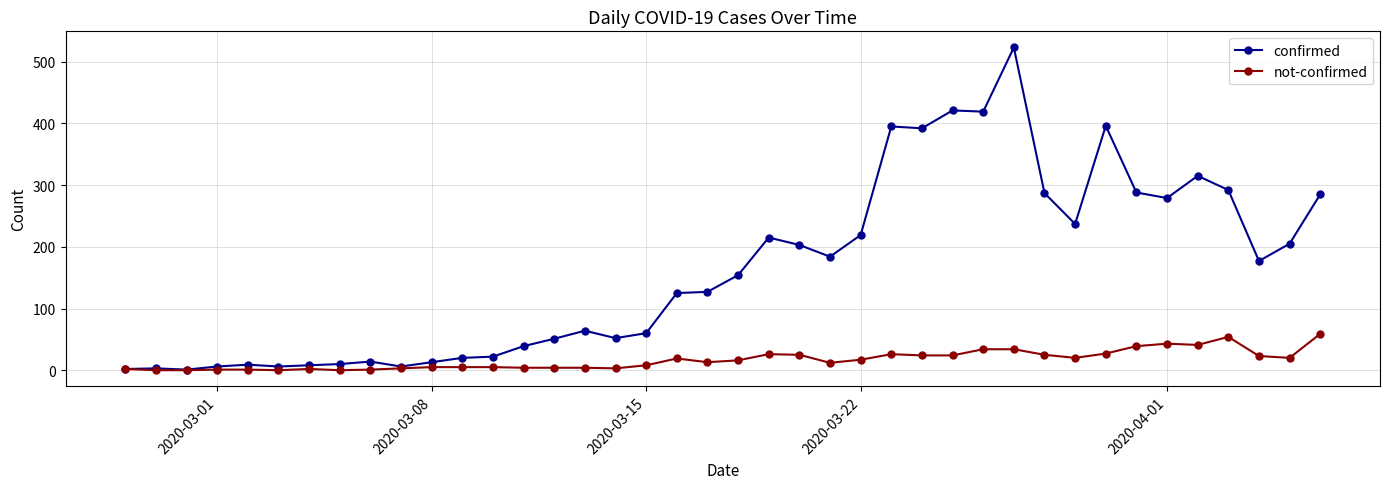

At how many categories does at least one series exceed 160?

19